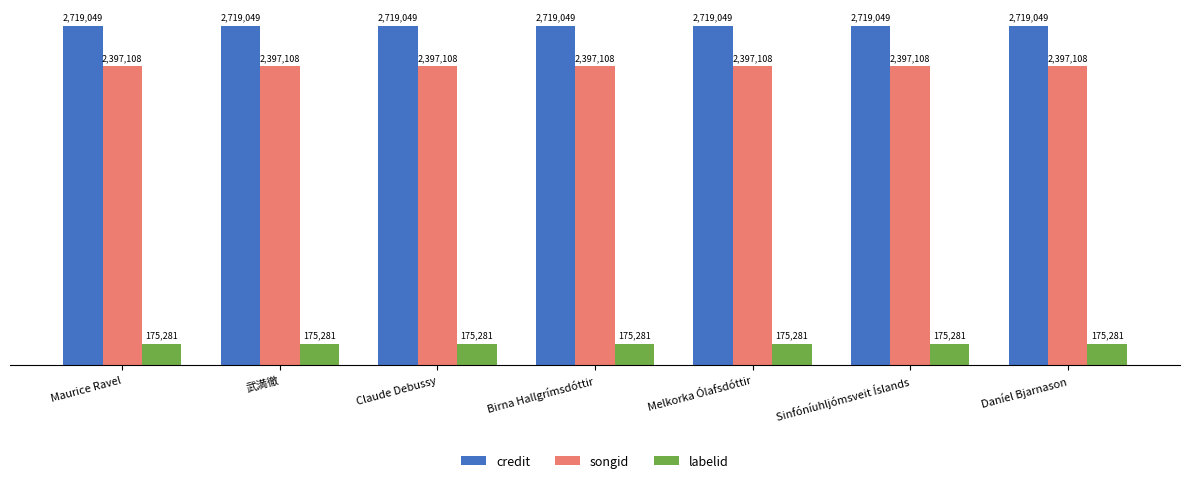

The songid series shows 1402780 at Maurice Ravel. True or false?

False